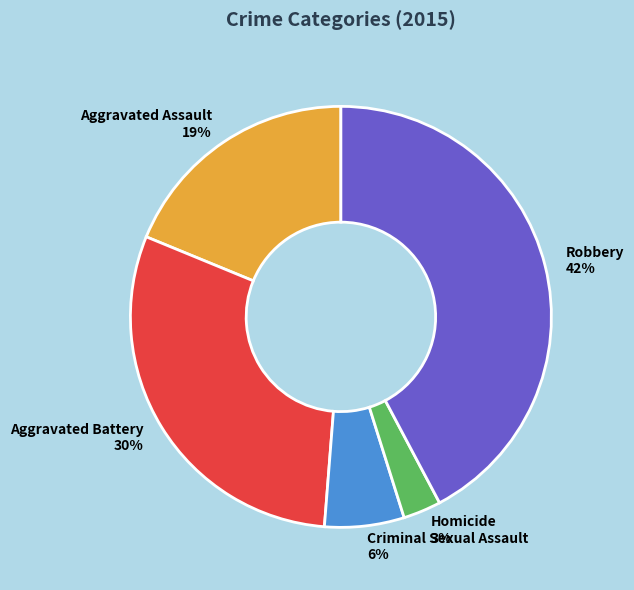

True or false: Criminal Sexual Assault accounts for 12% of the total.

False